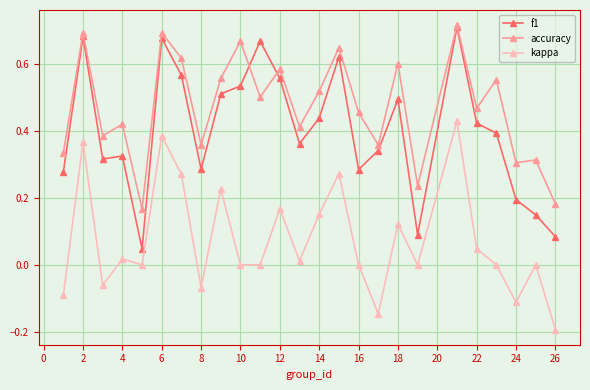

True or false: kappa has more than 2 points higher than both neighbors.

True